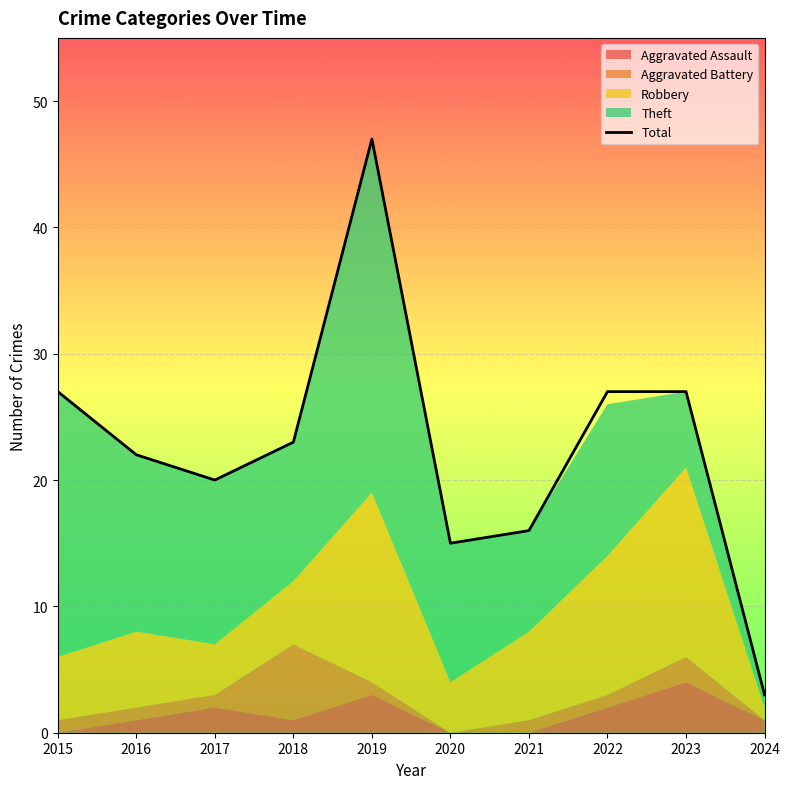

Rank the categories by value from highest to lowest.

2019, 2015, 2022, 2023, 2018, 2016, 2017, 2021, 2020, 2024